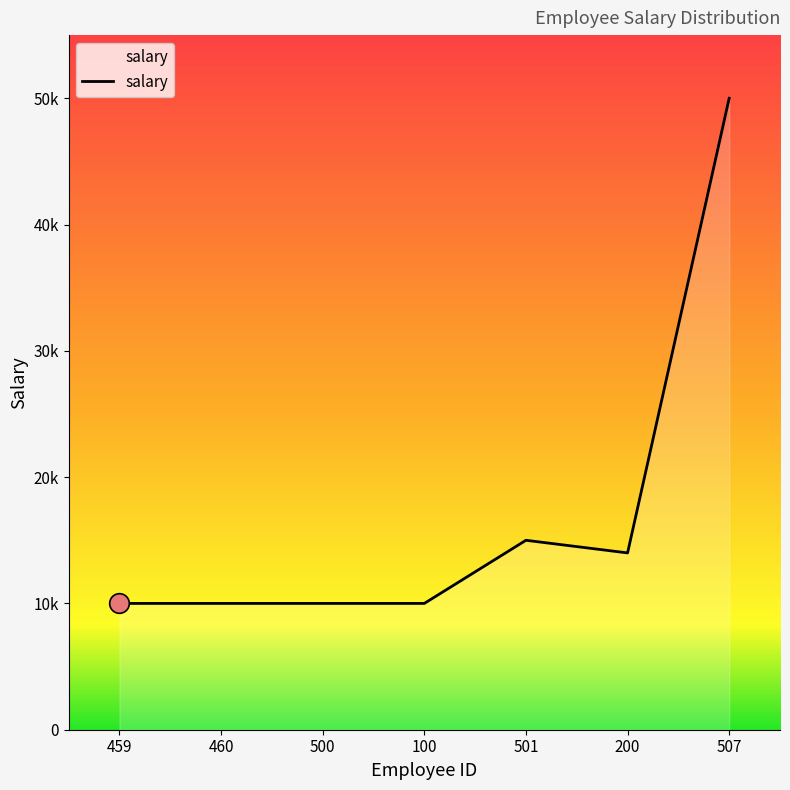

Does the chart have visible grid lines?

No